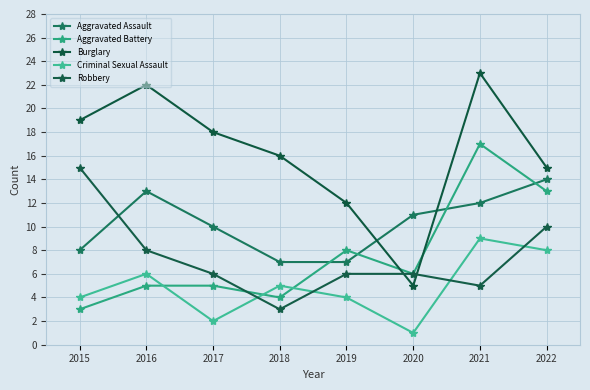

What is the value of the Burglary point at the 5th from the left?

12